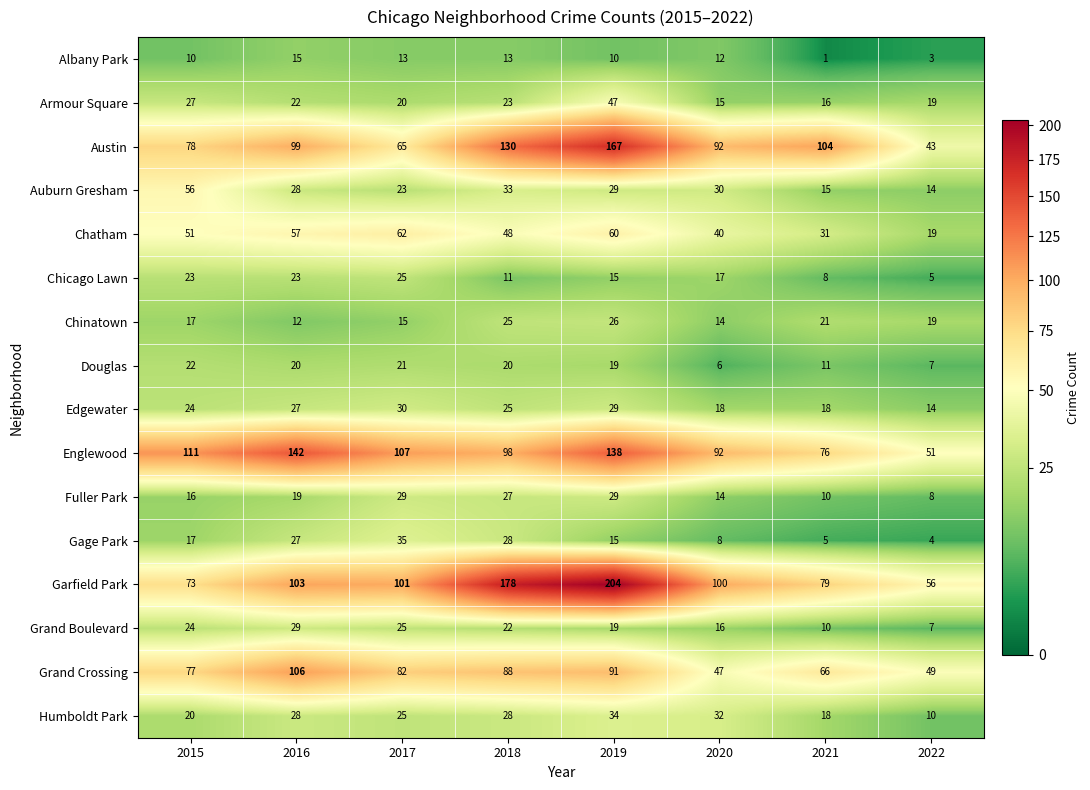

What is the difference between the highest and lowest values at 2016?

130